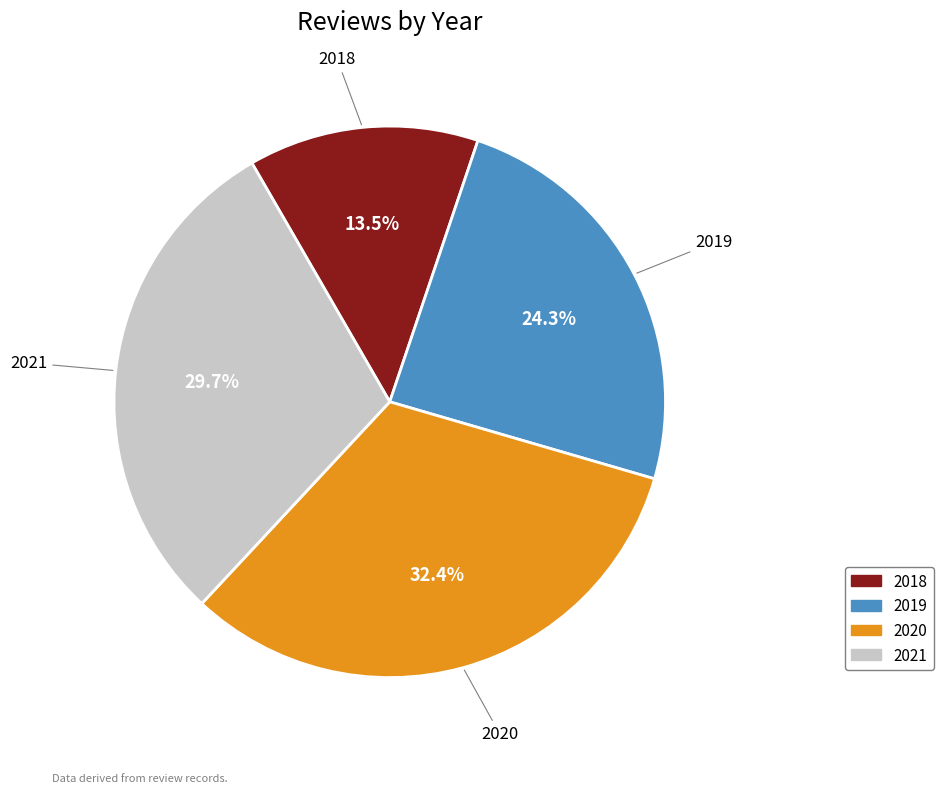

To the nearest percent, what percentage of the pie is 2020?

32%